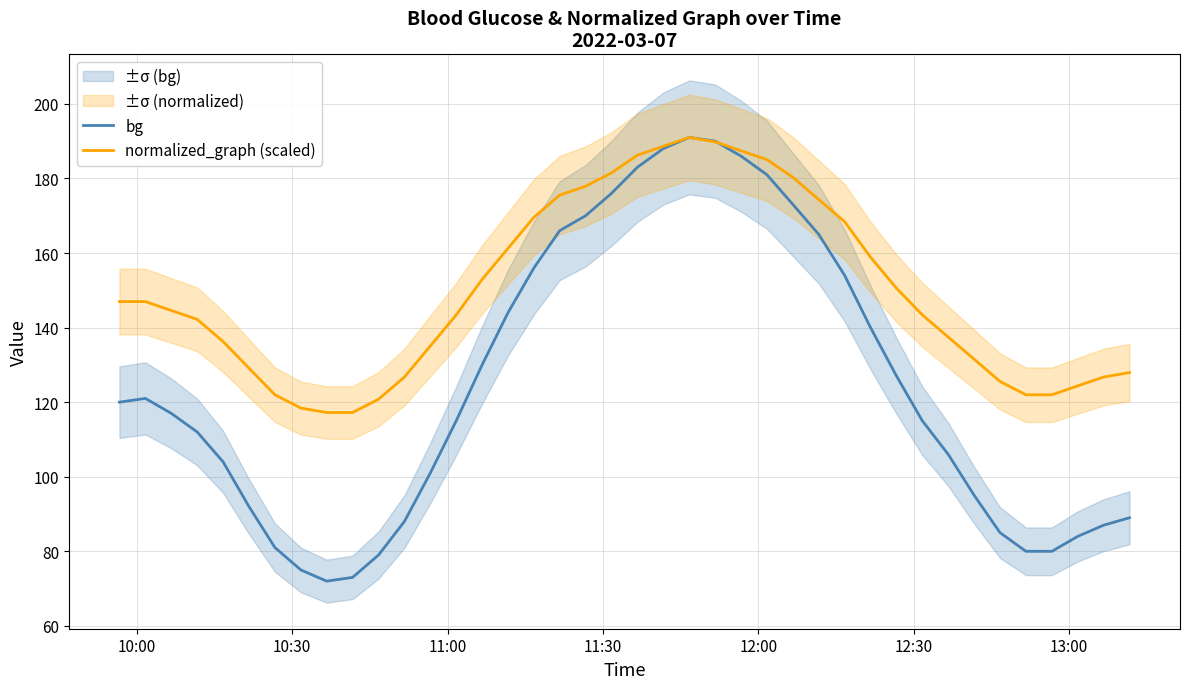

What is the lowest value of the bg series?

72.0